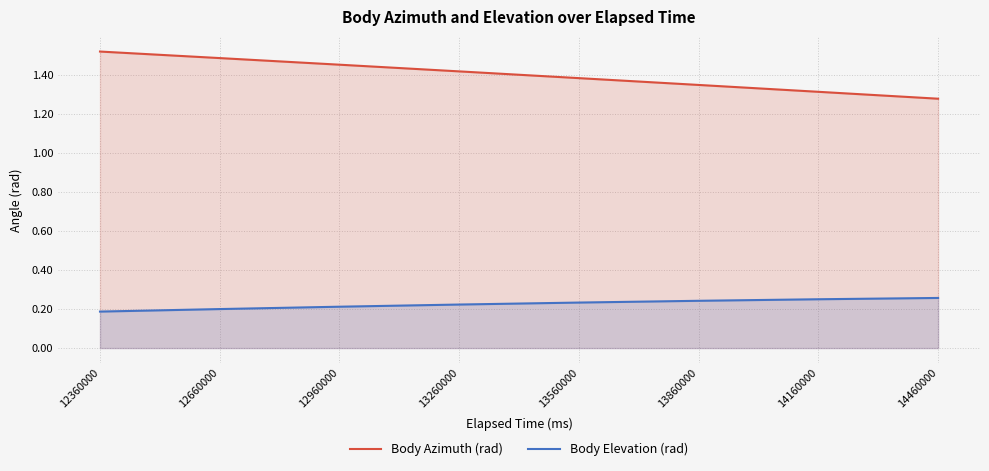

True or false: Body Elevation (rad) and Body Azimuth (rad) cross at least once.

False